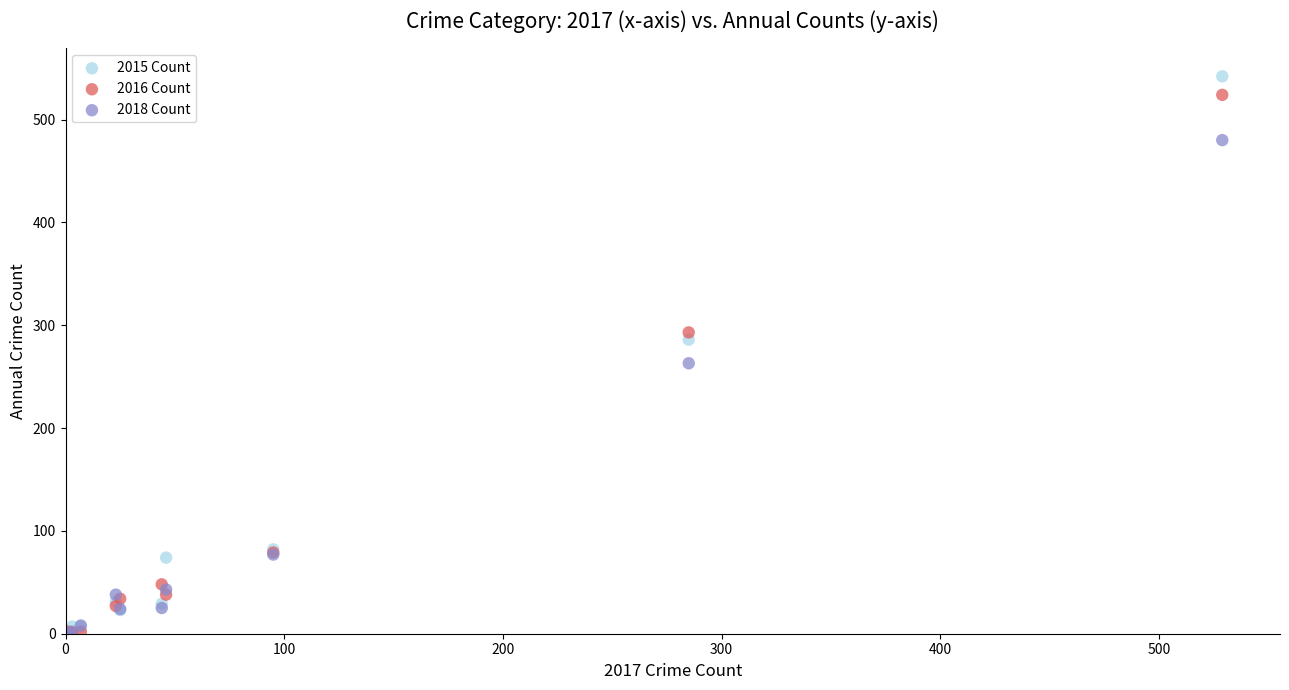

What are all the series names shown in the legend?

2015 Count, 2016 Count, 2018 Count